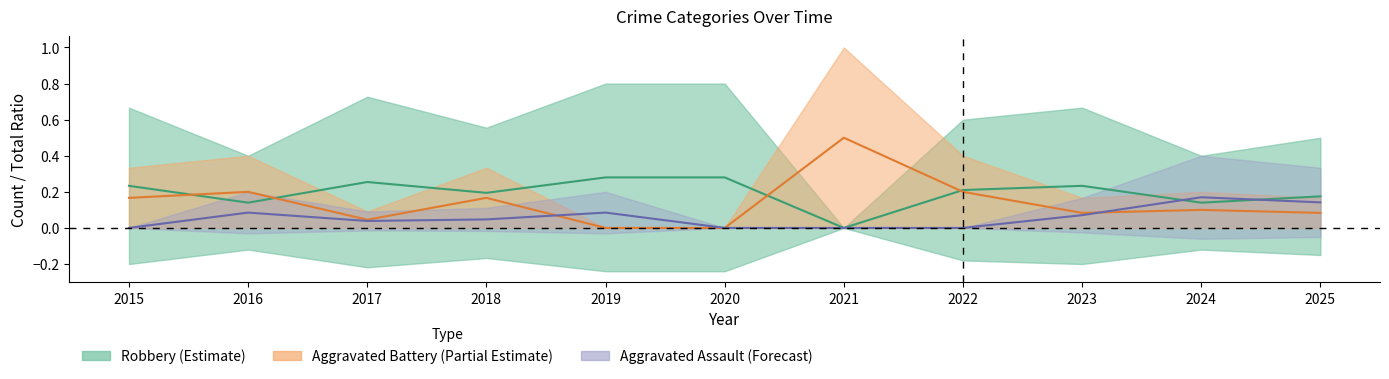

The Robbery midline series shows 0.1 at 2024. True or false?

False